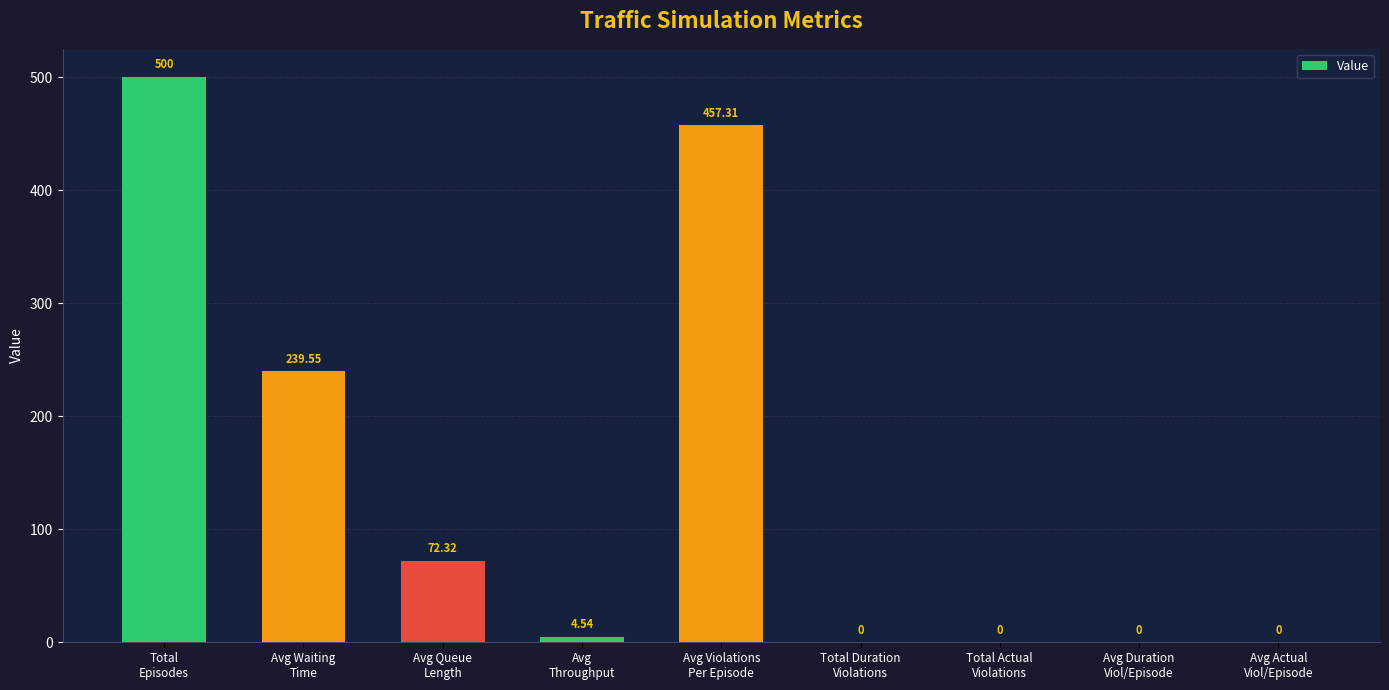

At which category does the chart reach its peak across all series?

Total
Episodes